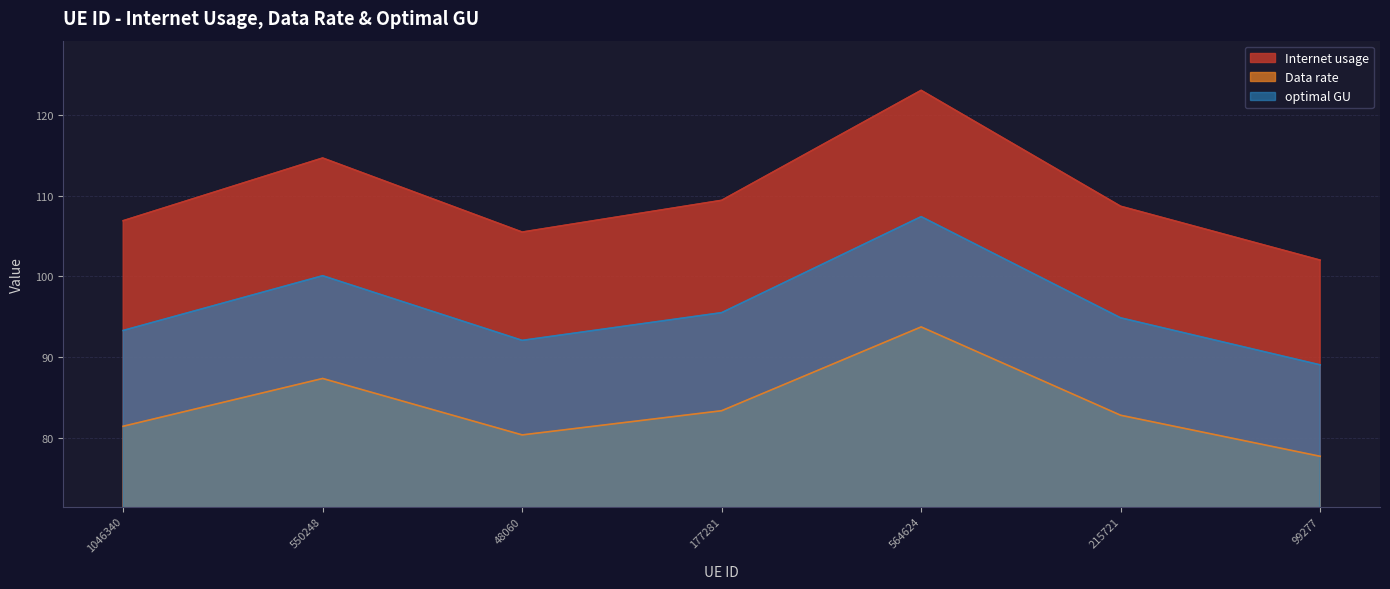

What is the difference between the maximum and second lowest values in the Data rate series?

13.4